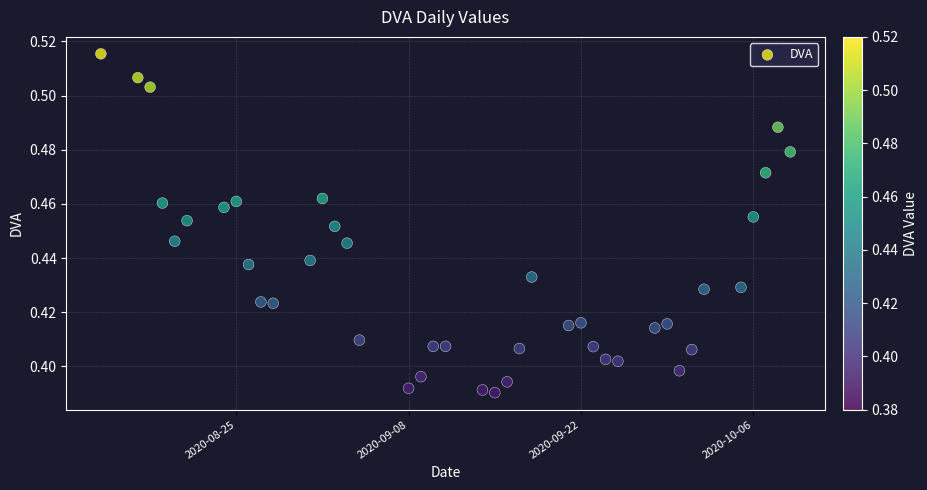

What is the range of X values (max minus min)?

56.0